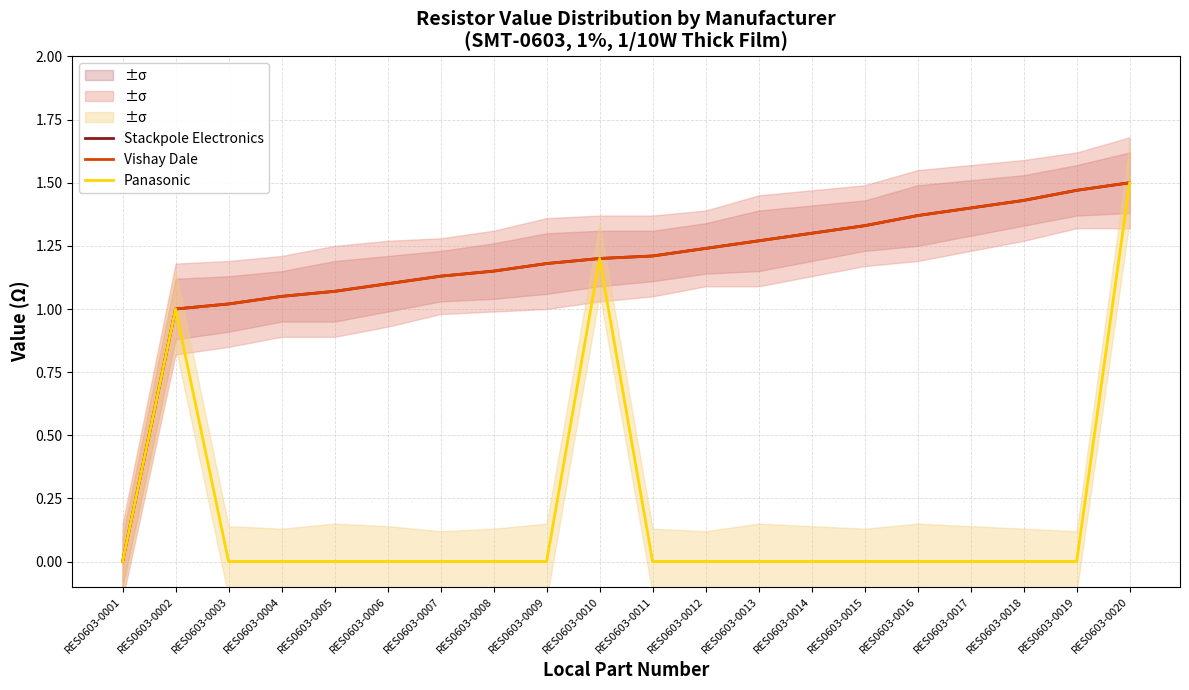

What is the difference between the maximum and second lowest values in the Vishay Dale series?

0.5